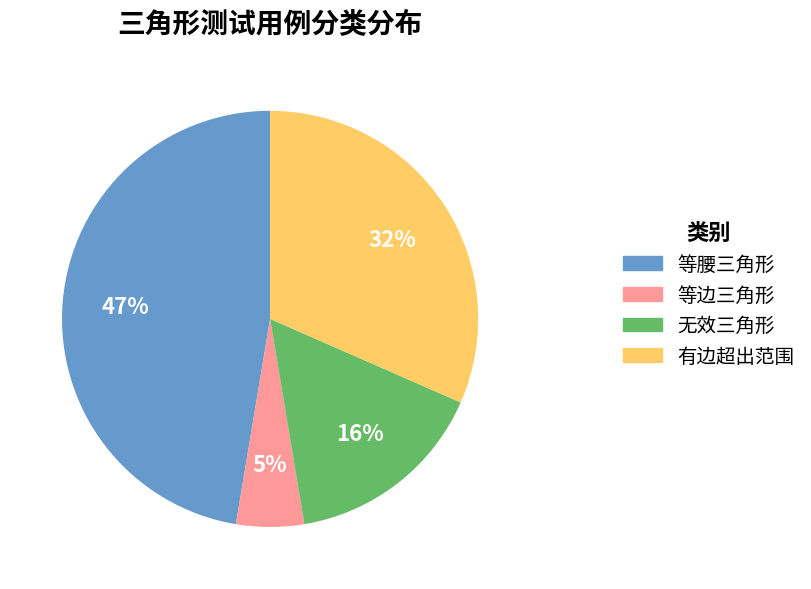

Which has a higher value, 等腰三角形 or 有边超出范围?

等腰三角形